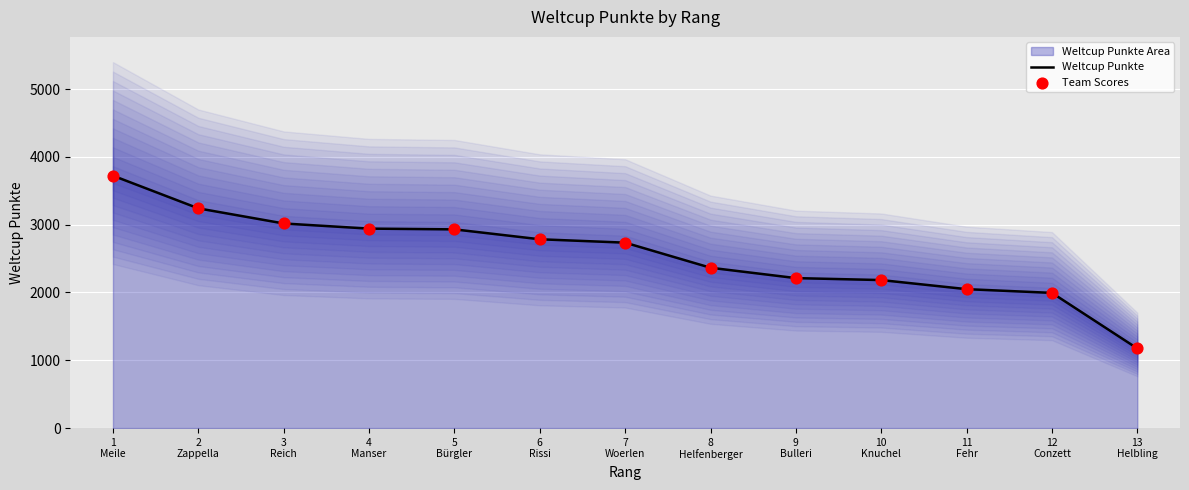

Which series reaches the maximum Y coordinate?

Weltcup Punkte